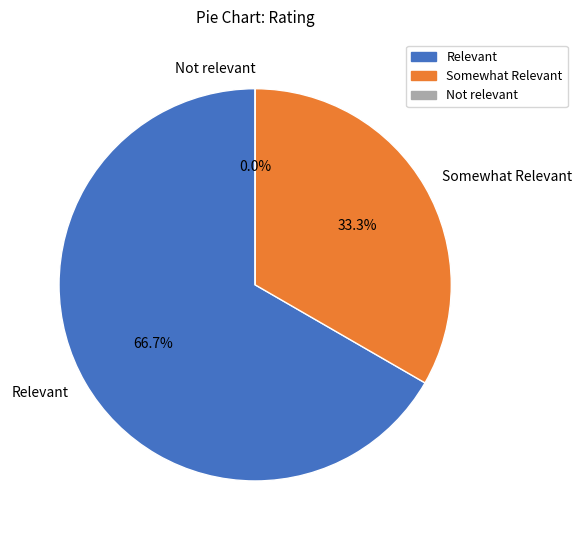

To the nearest percent, what is the combined percentage of Somewhat Relevant and Relevant?

100%